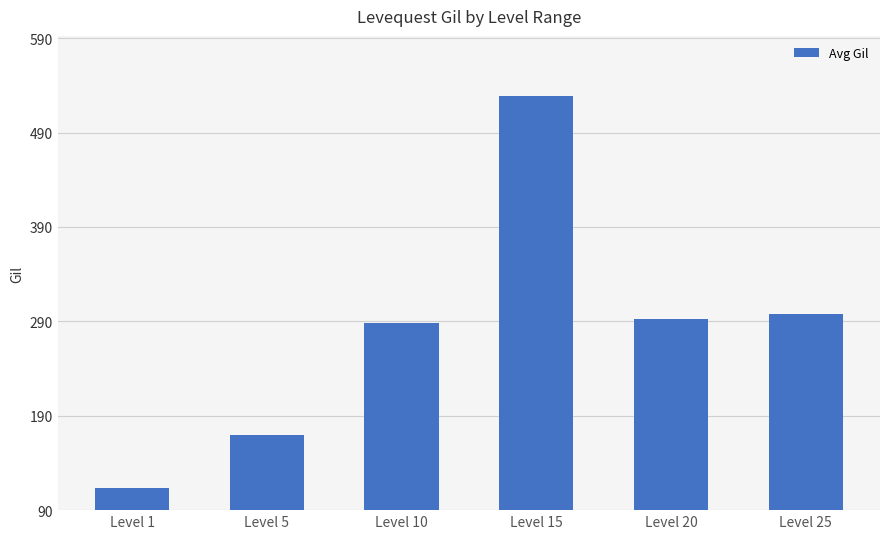

Count the number of data series in this chart.

1